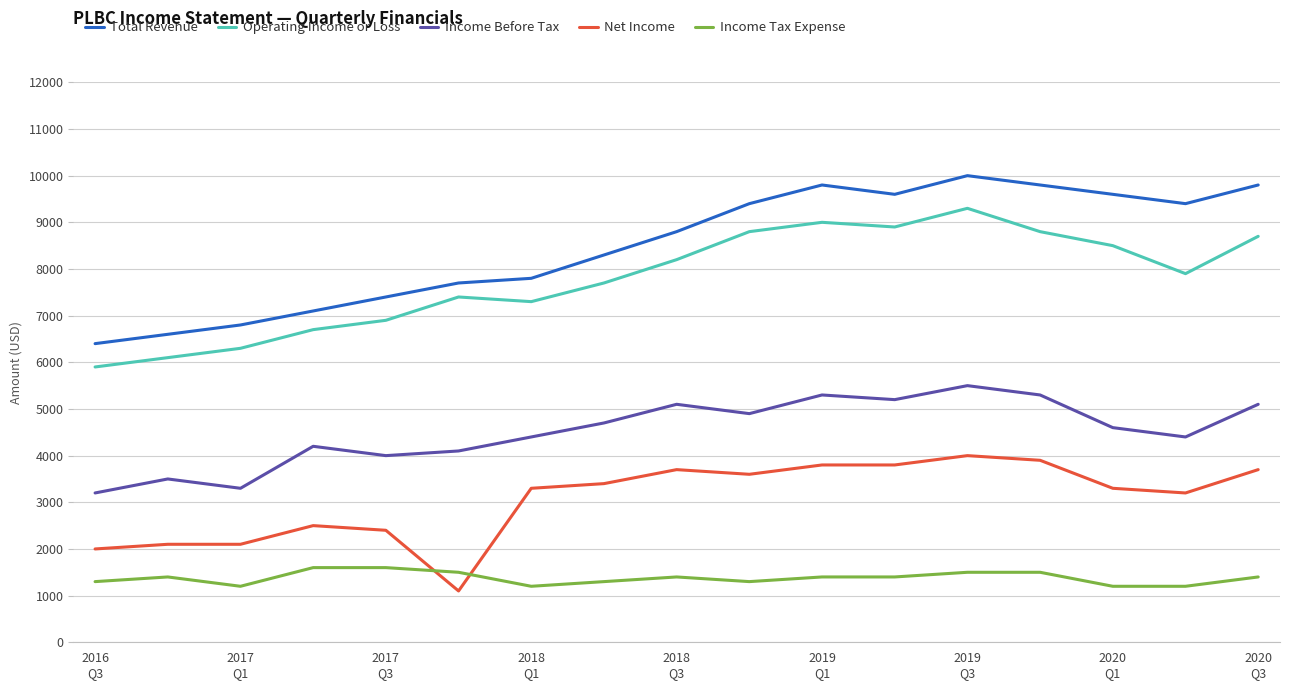

True or false: Total Revenue and Income Tax Expense intersect in this chart.

False